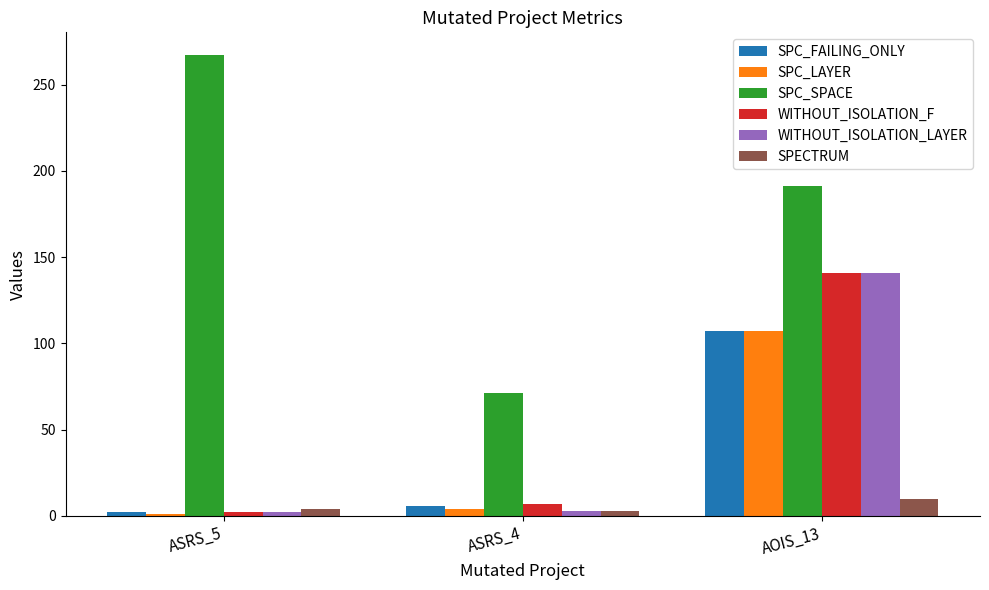

What is the spread (max minus min) of values at AOIS_13?

181